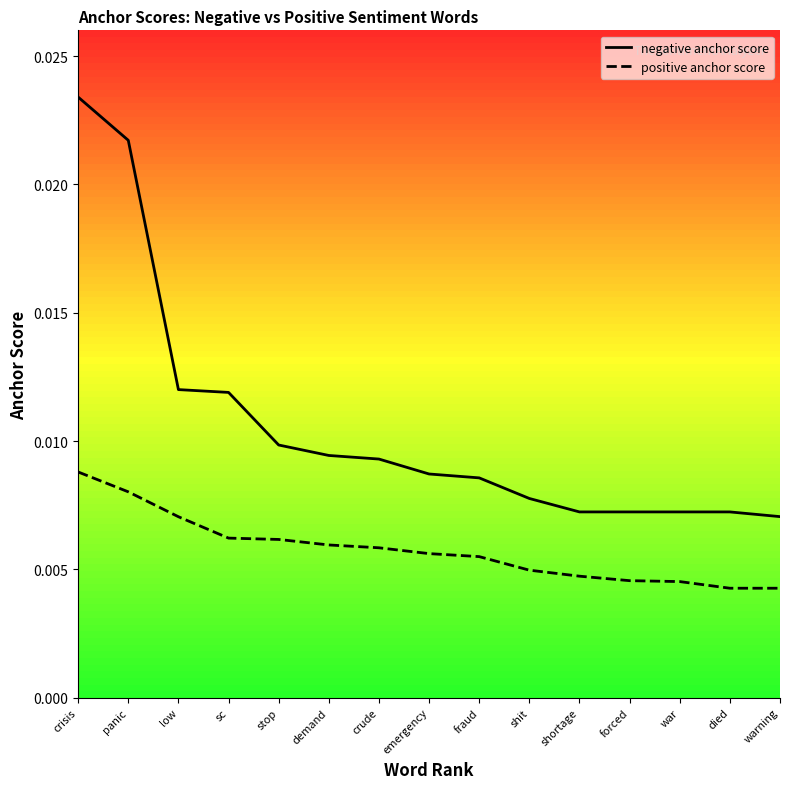

True or false: positive anchor score and negative anchor score cross at least once.

False